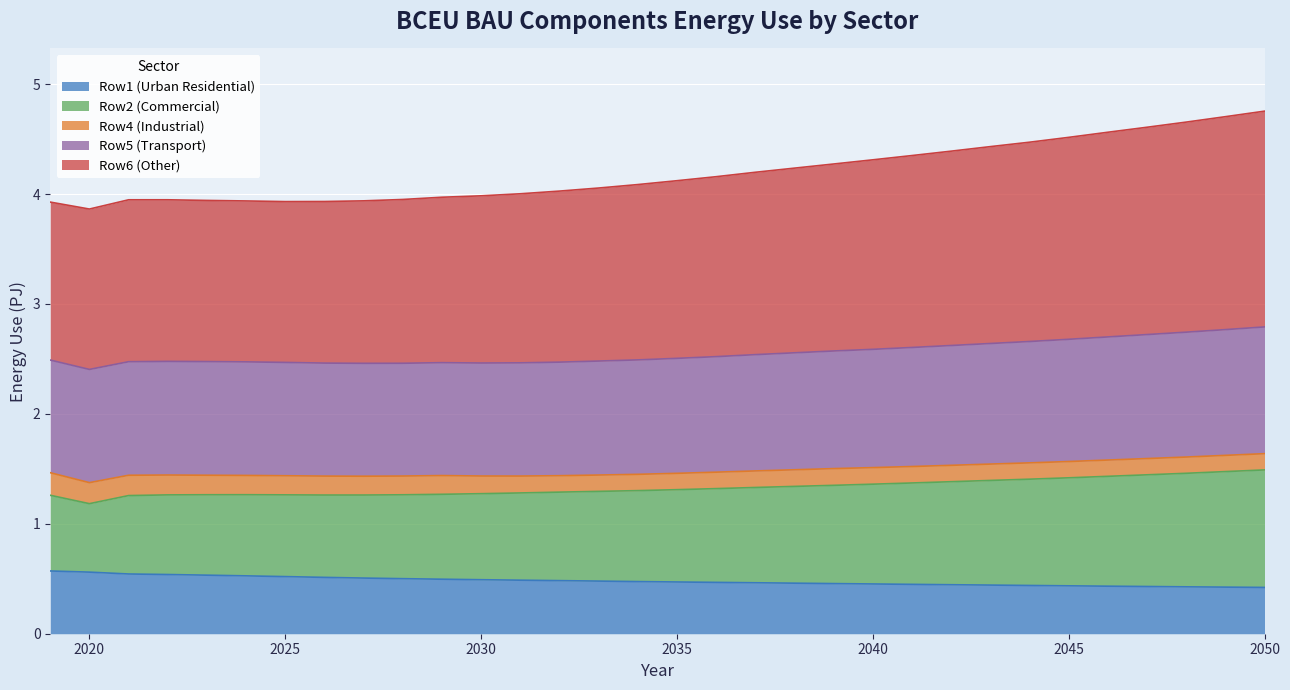

How many interior local peaks does the Row2 (Commercial) series have?

1